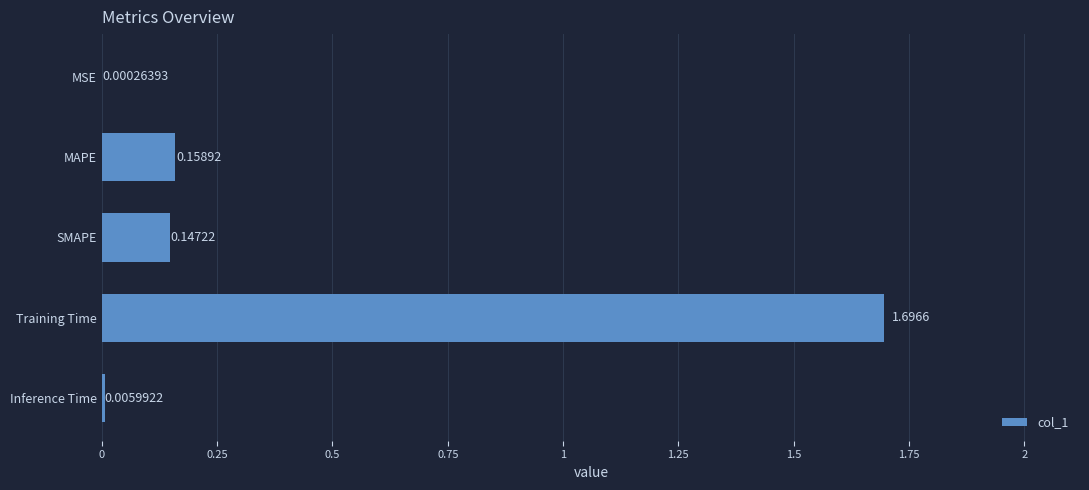

What is the sum of all values?

2.0